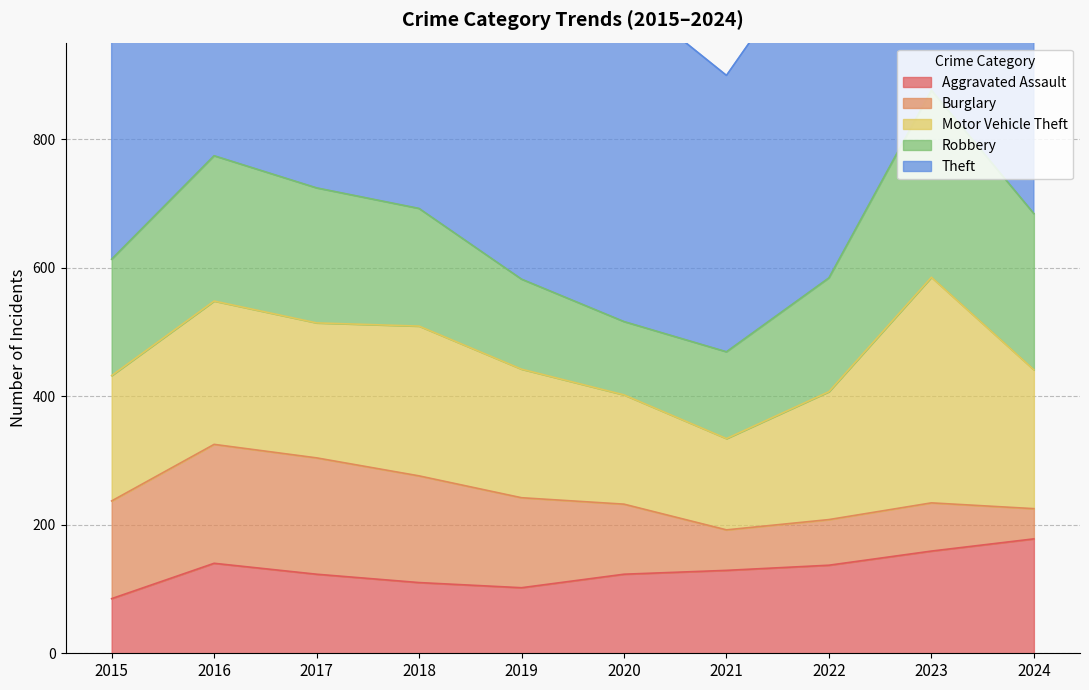

Which has a higher value, 2017 or 2015?

2017